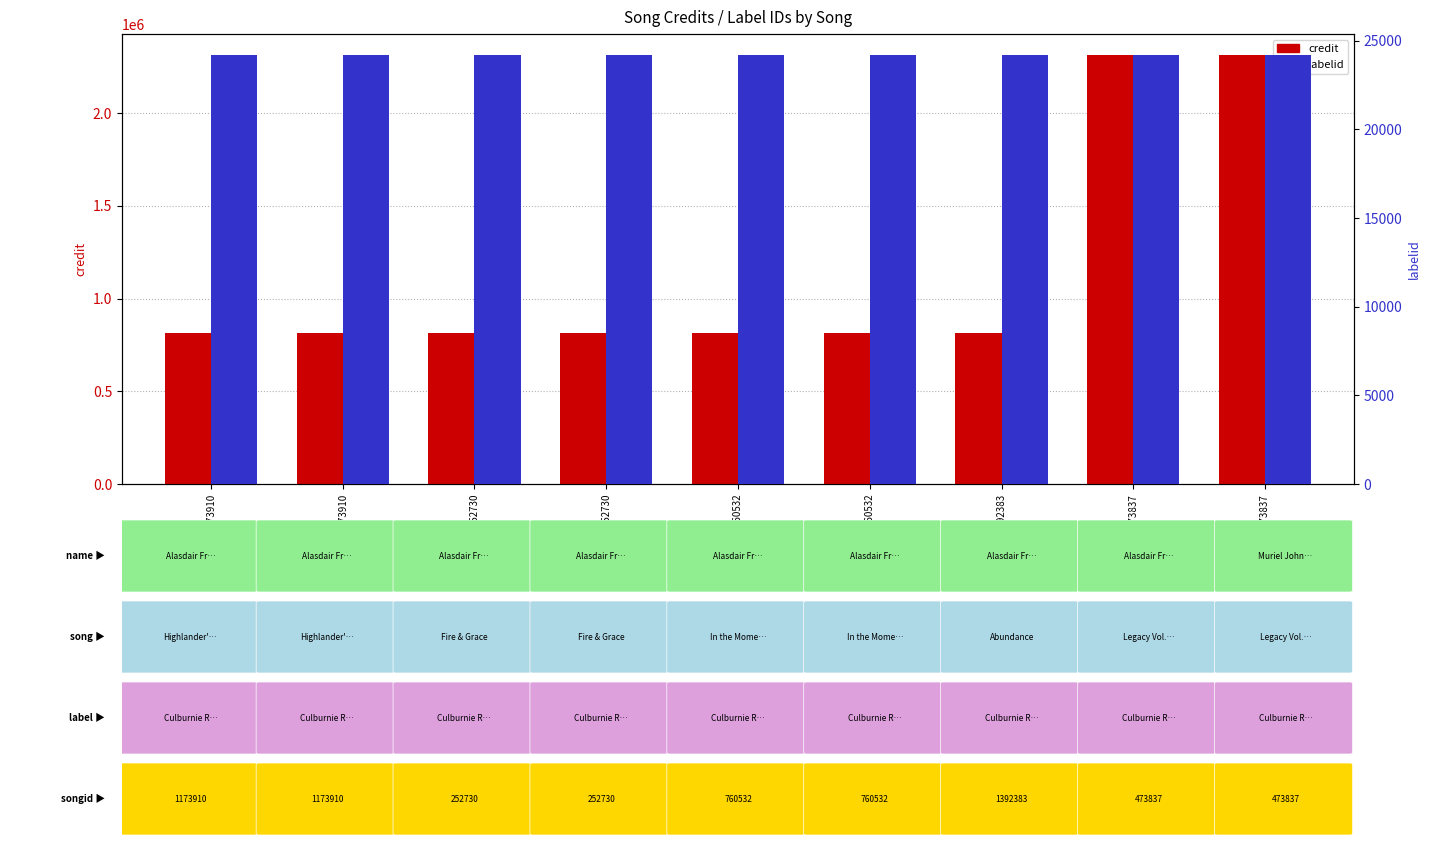

True or false: credit has a value of 303287 at 252730.

False